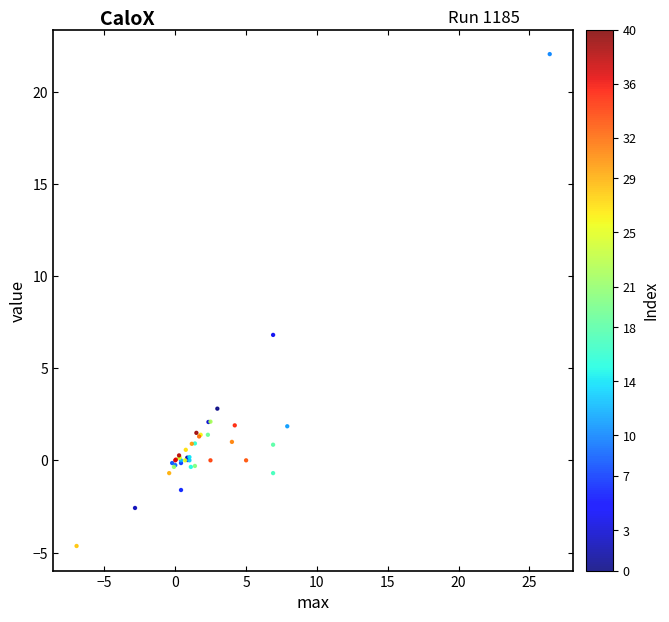

What Y value in the scatter plot is closest to 8?

6.8